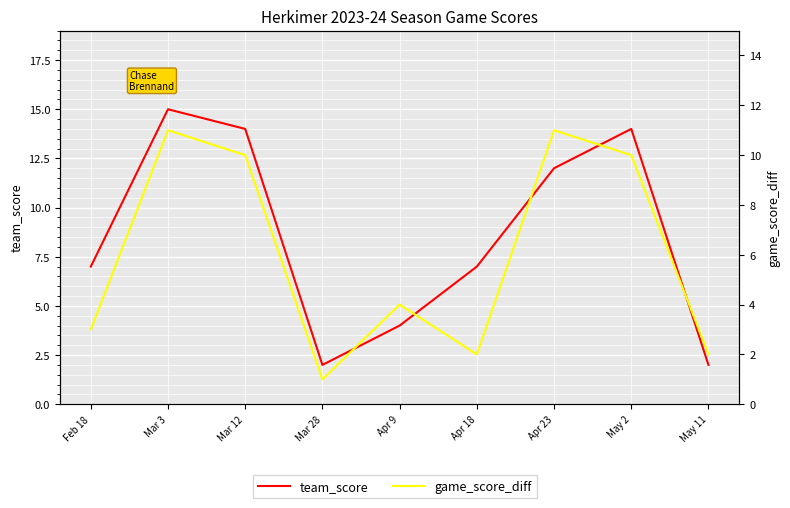

At which category does team_score reach its first local peak?

Mar 3